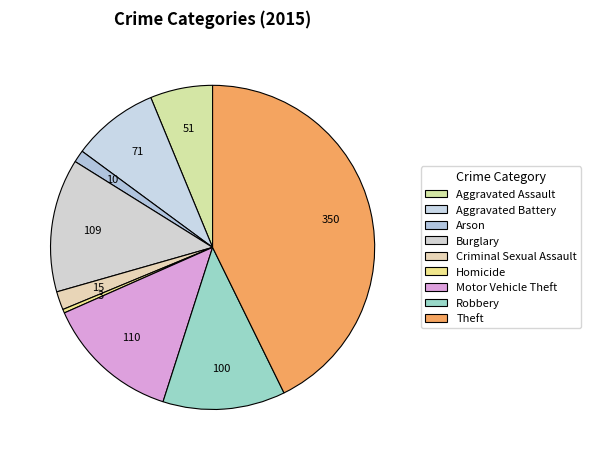

What is the change in value from Burglary to Robbery?

-9